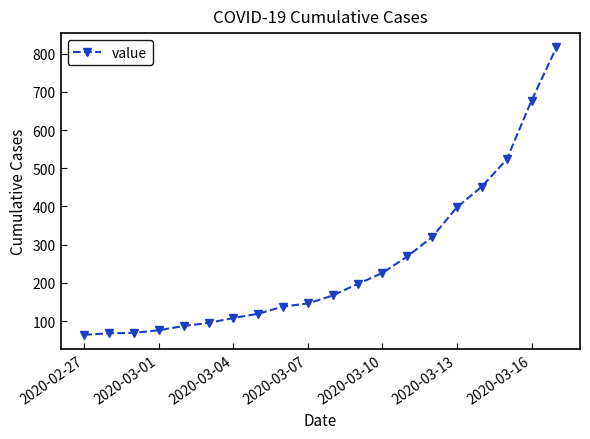

What is the average value?

251